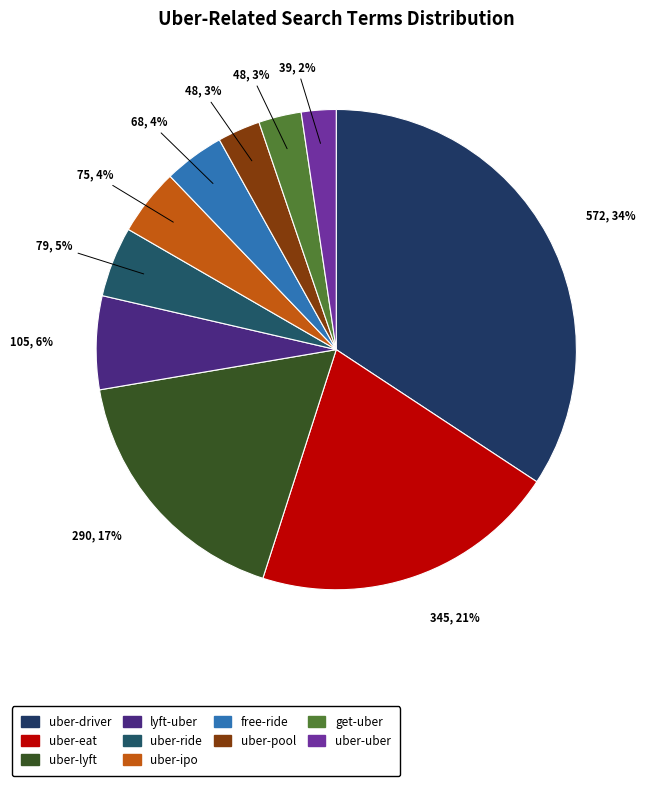

How many segments does this pie chart have?

10